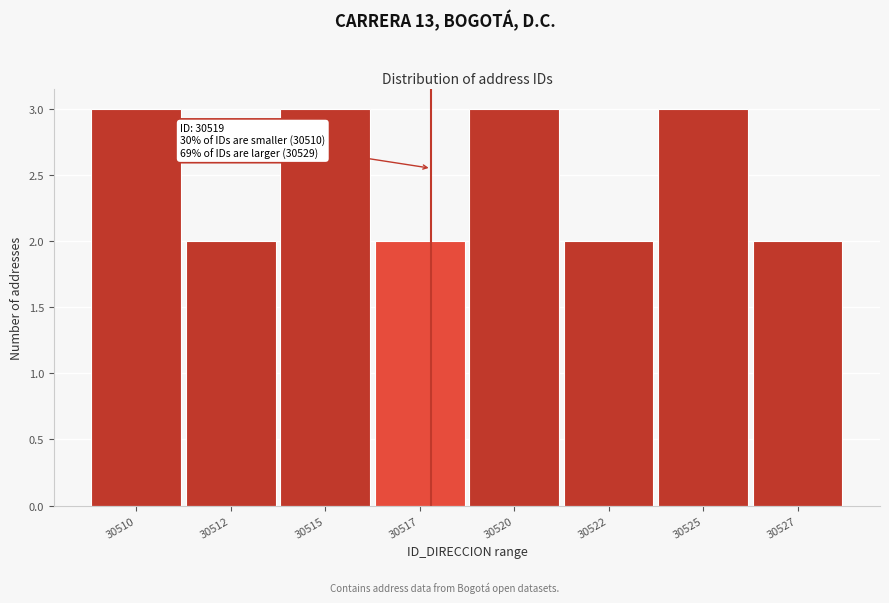

Reading right to left, what are all the values shown in this chart?

2	3	2	3	2	3	2	3